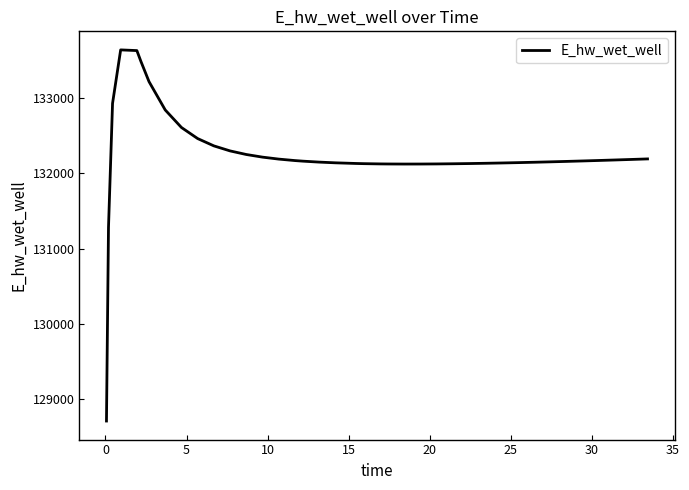

What is the difference between the maximum and minimum values?

4932.0